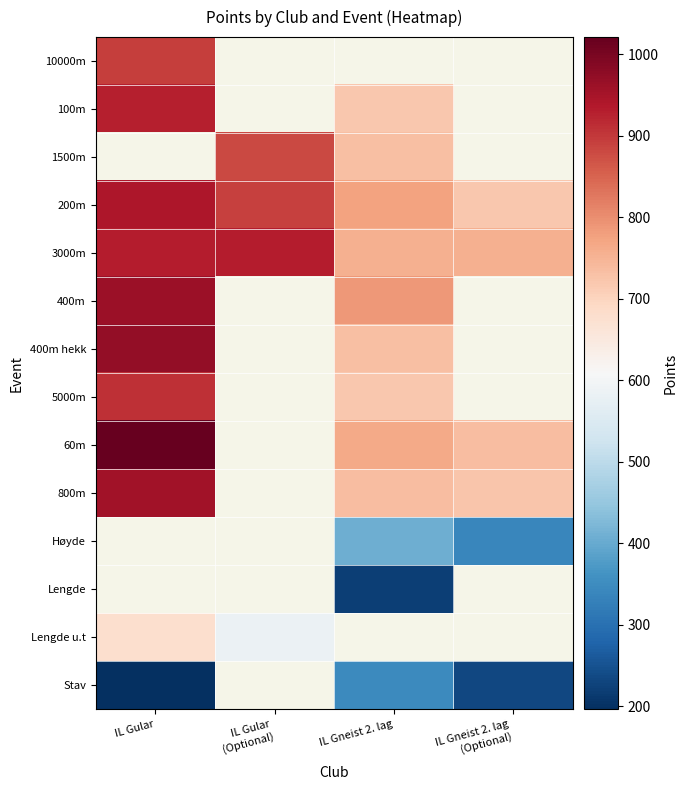

How many series are shown in this chart?

14